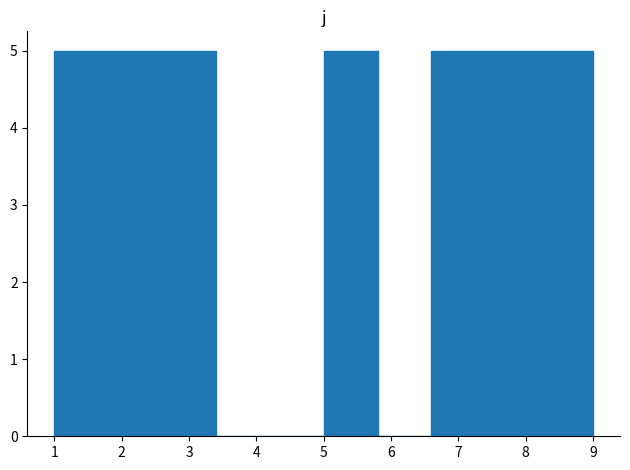

What is the height of the bar covering 8.2 to 9.0 on the x-axis? The values are not printed on the chart, so give them approximately, as read against the axis.

5